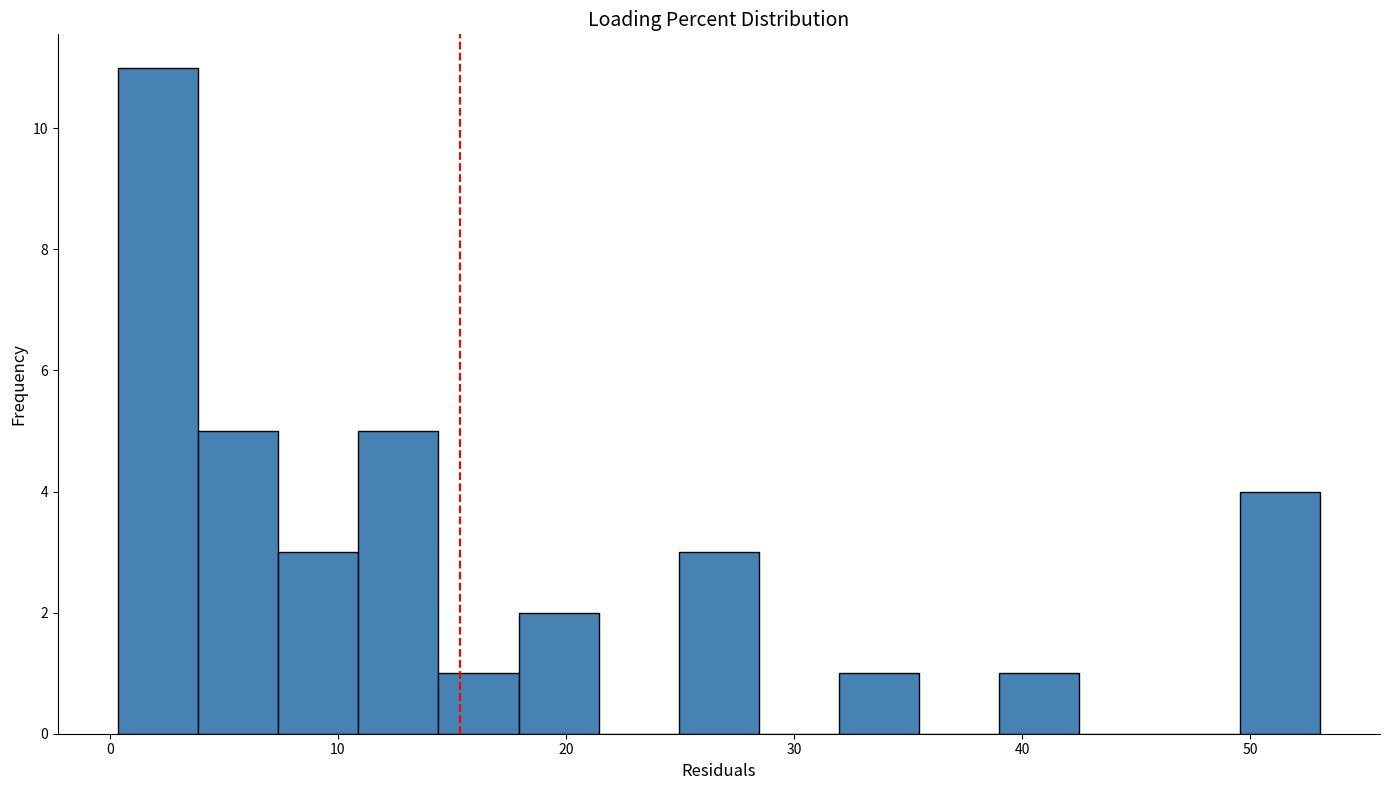

Around what value on the x-axis is the tallest bar? Give the approximate position of its centre, as read against the axis.

2